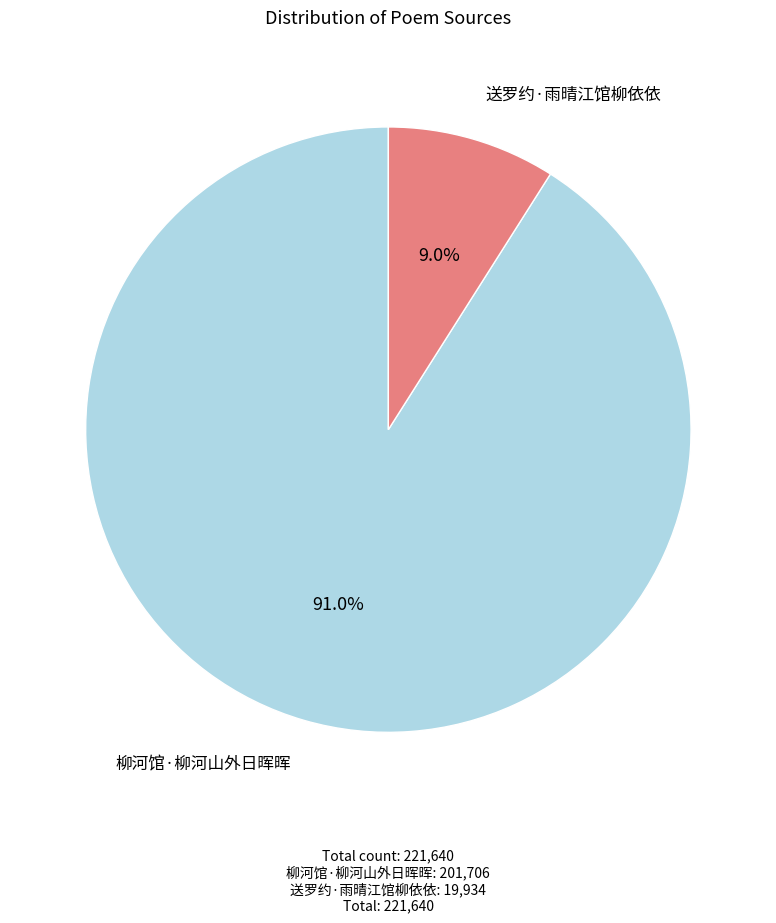

Does any single category account for the majority?

Yes